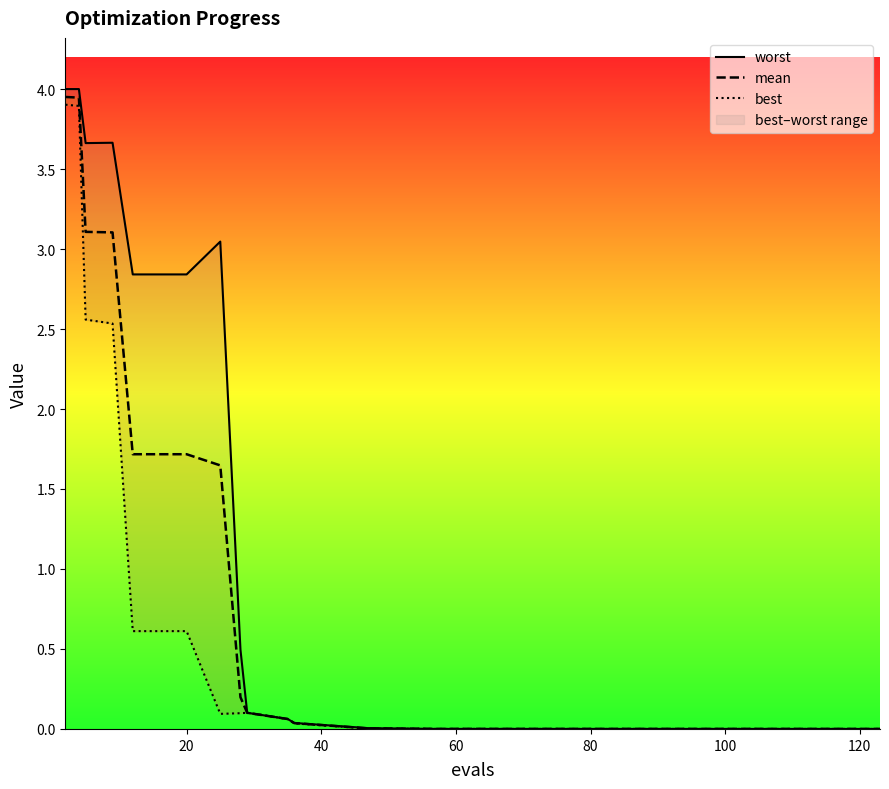

True or false: worst and mean intersect in this chart.

False